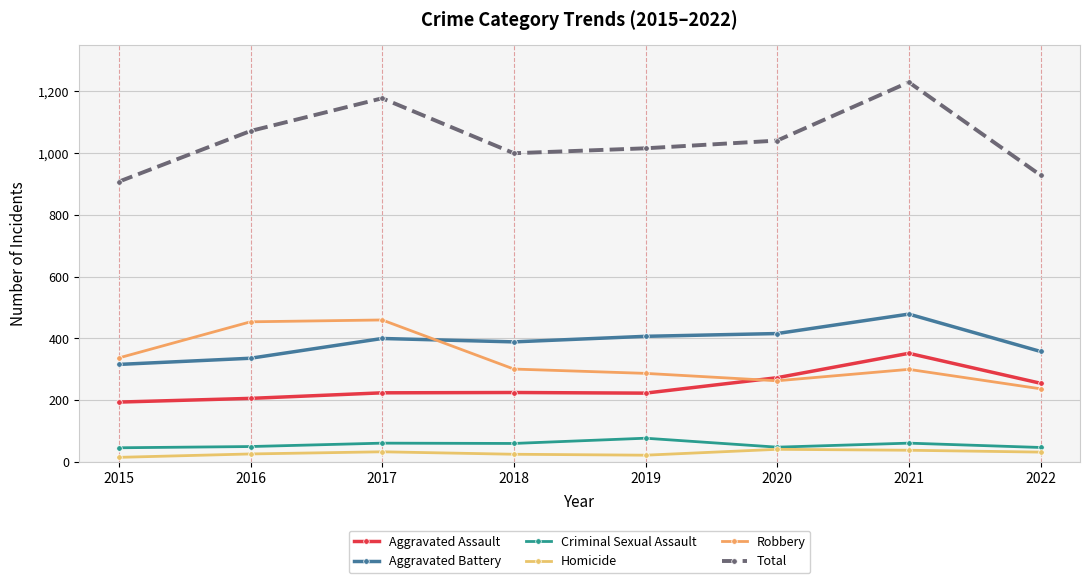

Reading left to right, extract all data points from this chart.

Aggravated Assault: 2015=194	2016=206	2017=224	2018=225	2019=223	2020=273	2021=352	2022=255
Aggravated Battery: 2015=316	2016=336	2017=400	2018=389	2019=407	2020=416	2021=479	2022=358
Criminal Sexual Assault: 2015=46	2016=50	2017=61	2018=60	2019=77	2020=48	2021=61	2022=47
Homicide: 2015=15	2016=26	2017=33	2018=25	2019=22	2020=41	2021=38	2022=32
Robbery: 2015=337	2016=454	2017=460	2018=301	2019=287	2020=263	2021=300	2022=237
Total: 2015=908	2016=1072	2017=1178	2018=1000	2019=1016	2020=1041	2021=1230	2022=929